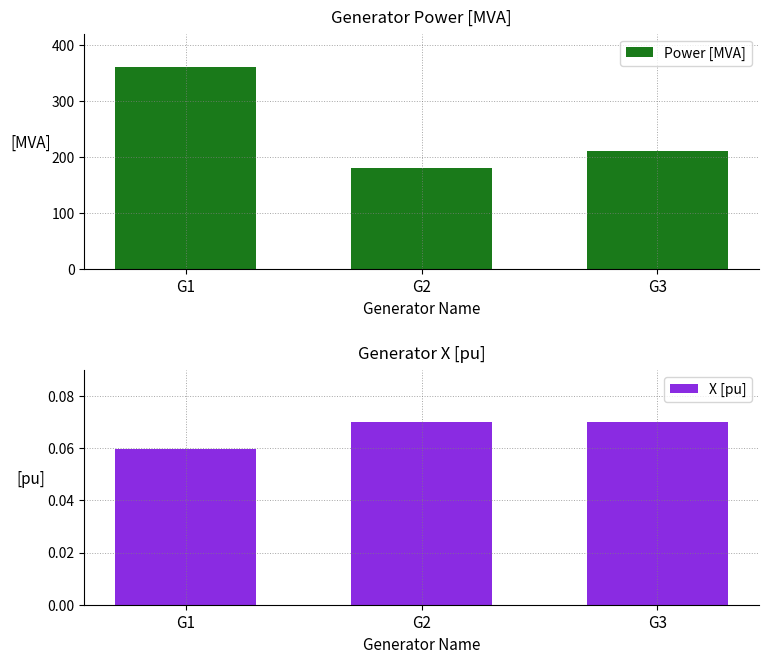

Count the Power [MVA] values in the range 180 to 360.

3